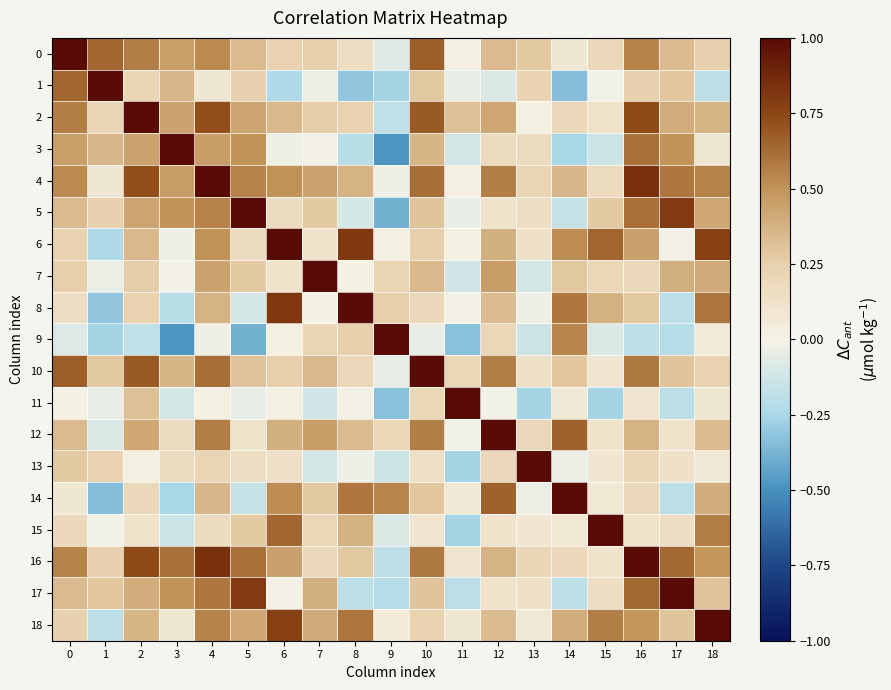

What is the spread (max minus min) of values at 14?

1.3